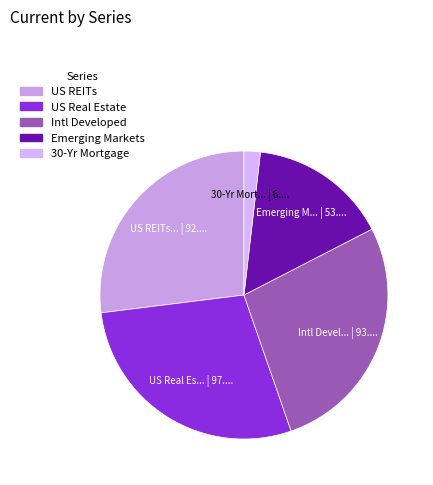

Which slice is the smallest?

30-Yr Mortgage